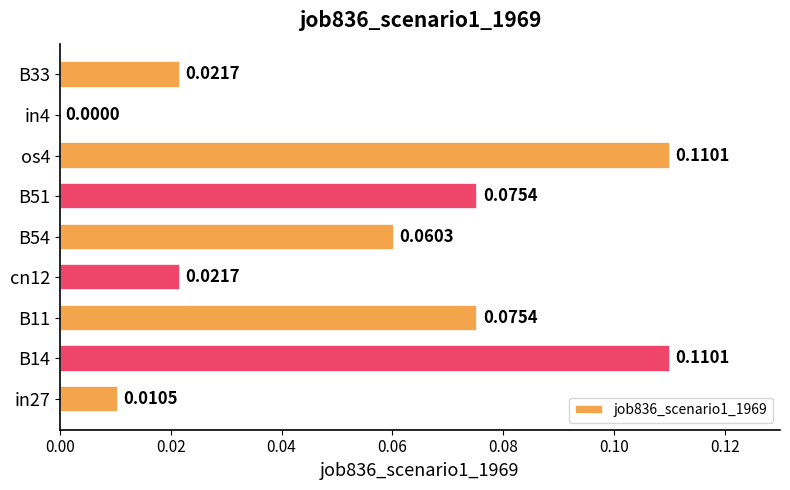

Which has a higher value, B51 or B14?

B14